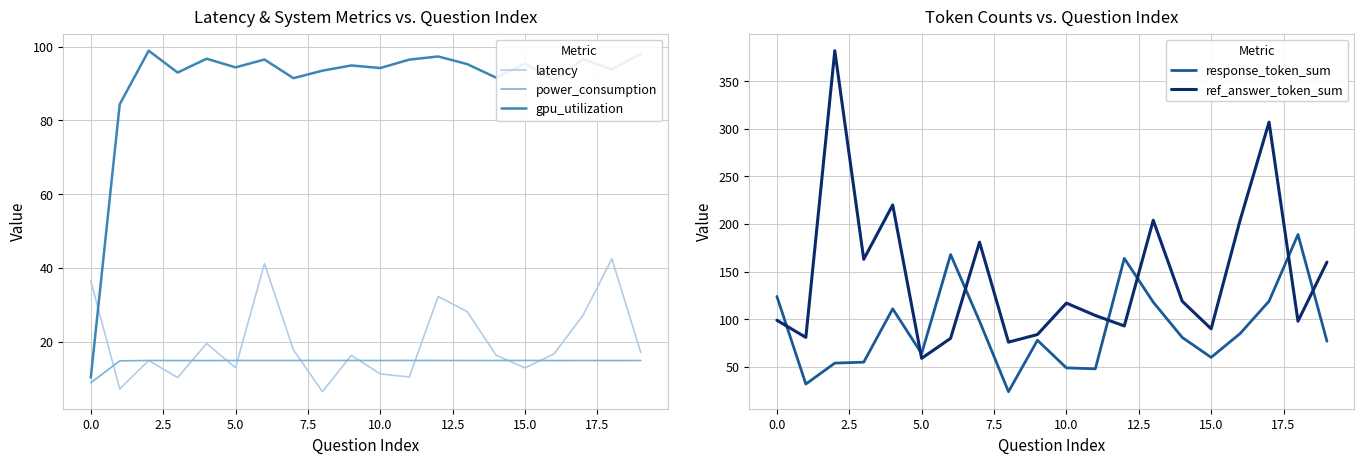

What is the total value across all series at 16?

411.5